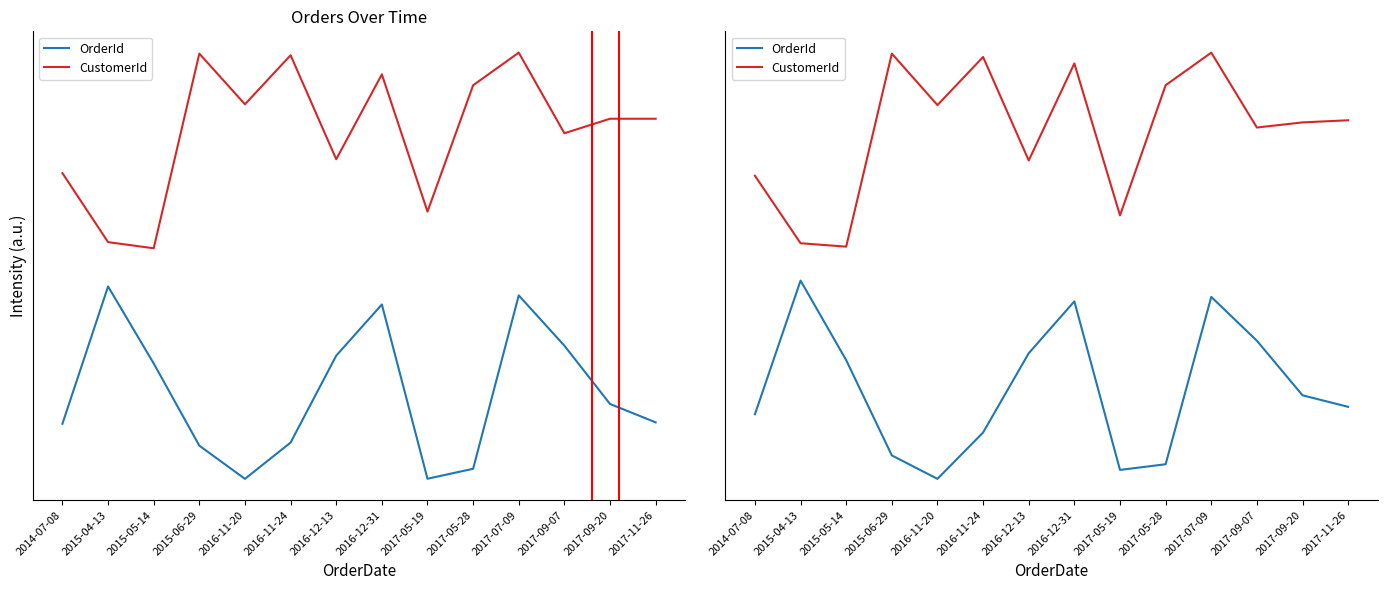

Rank the series by their maximum value, from highest to lowest.

CustomerId, OrderId